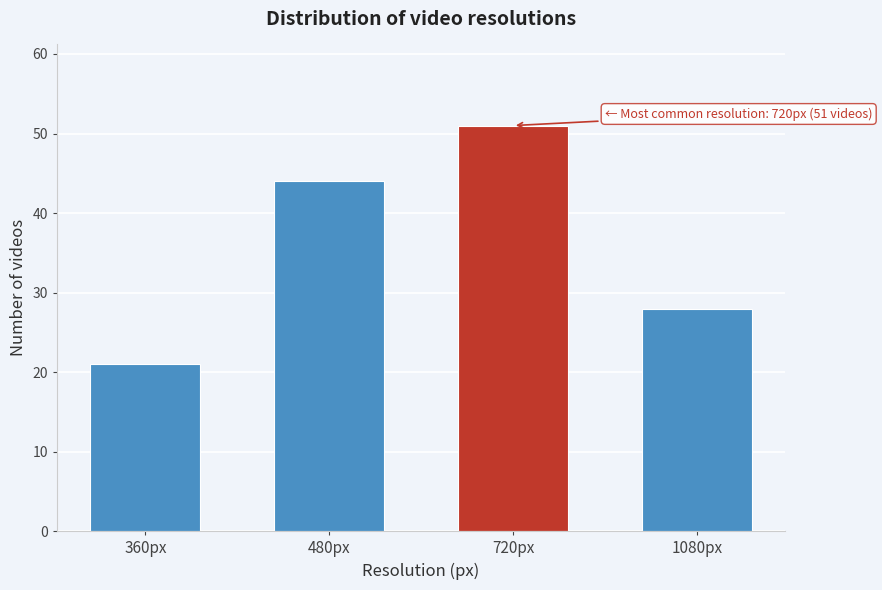

Reading left to right, extract all data points from this chart.

21	44	51	28